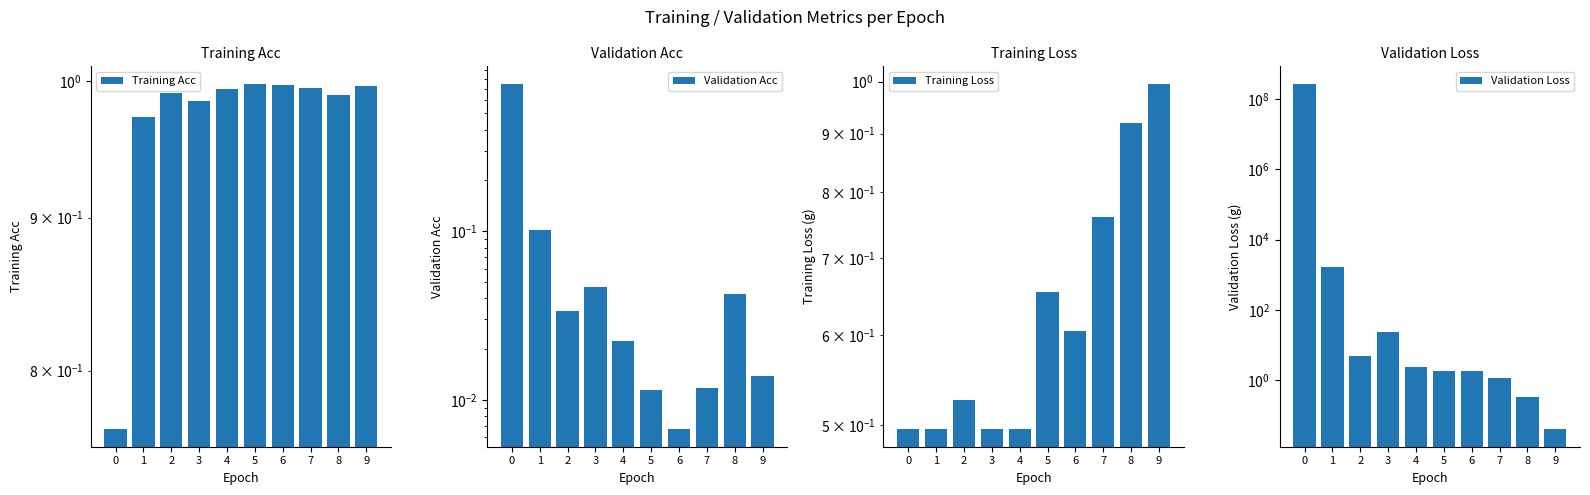

True or false: Validation Loss has a value of 2302.6 at 1.

False